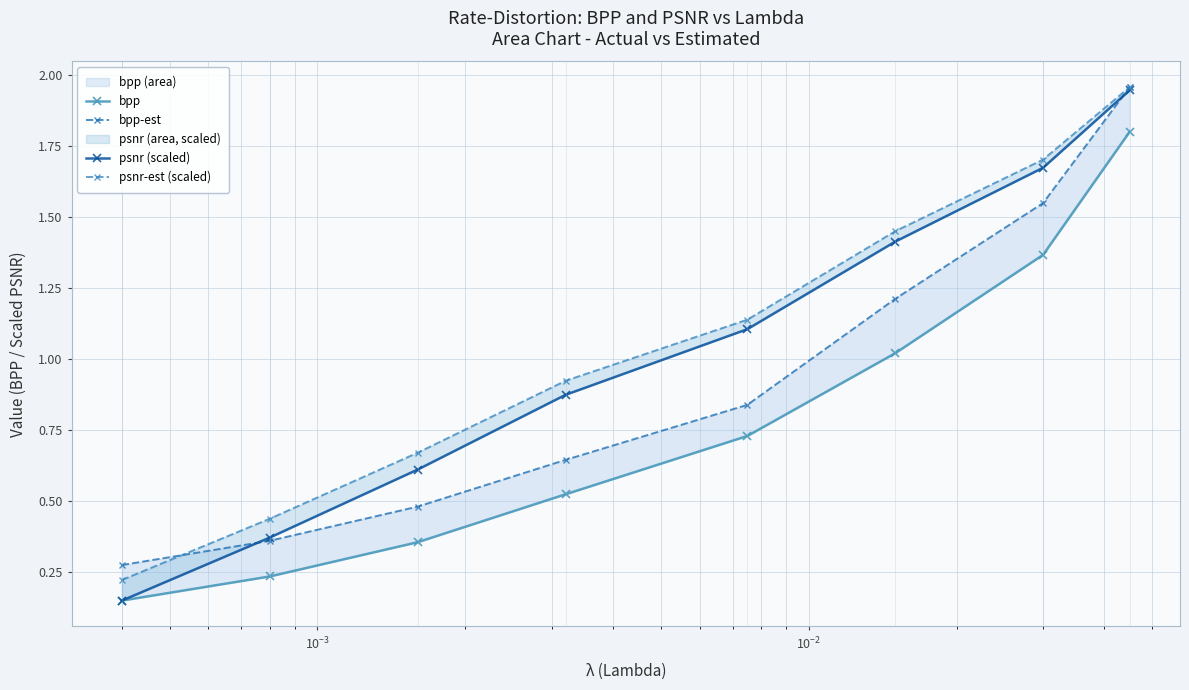

Rank the series by their maximum value, from highest to lowest.

bpp-est, psnr-est (scaled), psnr (scaled), bpp